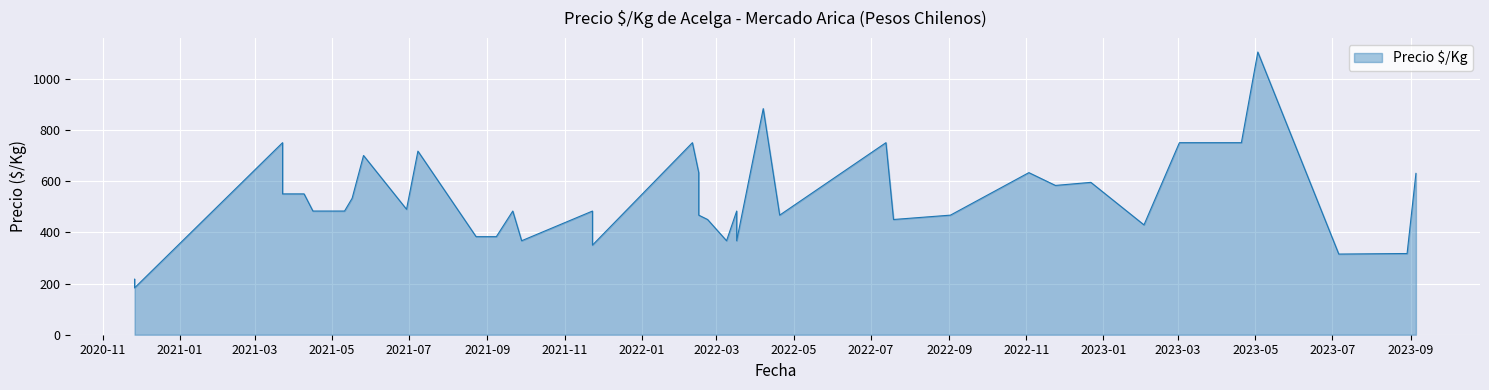

Read the value at 2021-04-09, to the nearest 10.

550